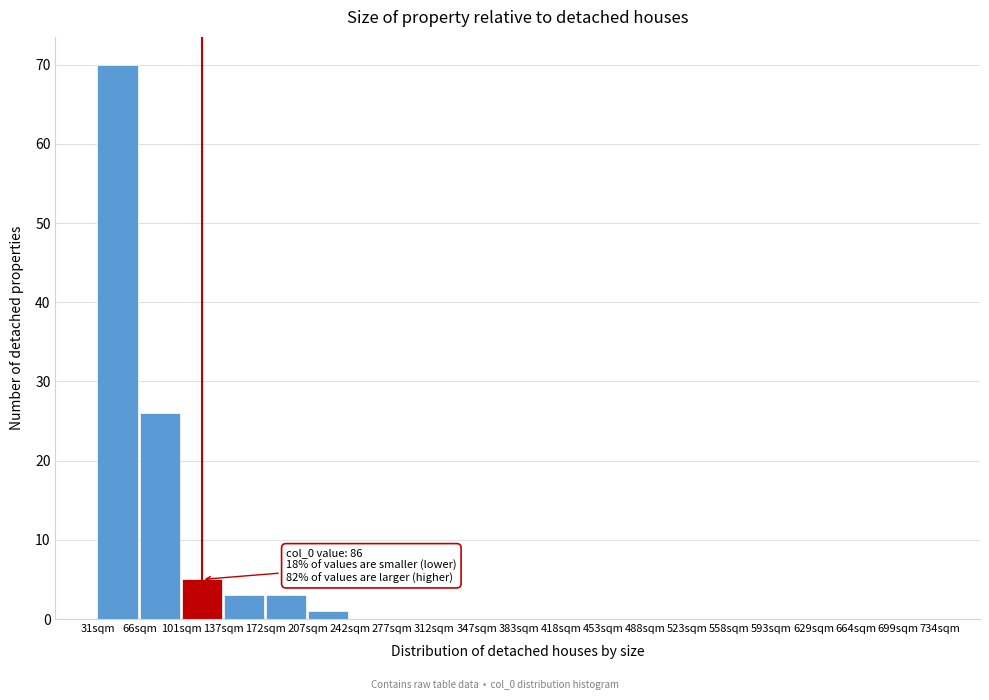

Which range on the x-axis has the tallest bar?

30 to 65